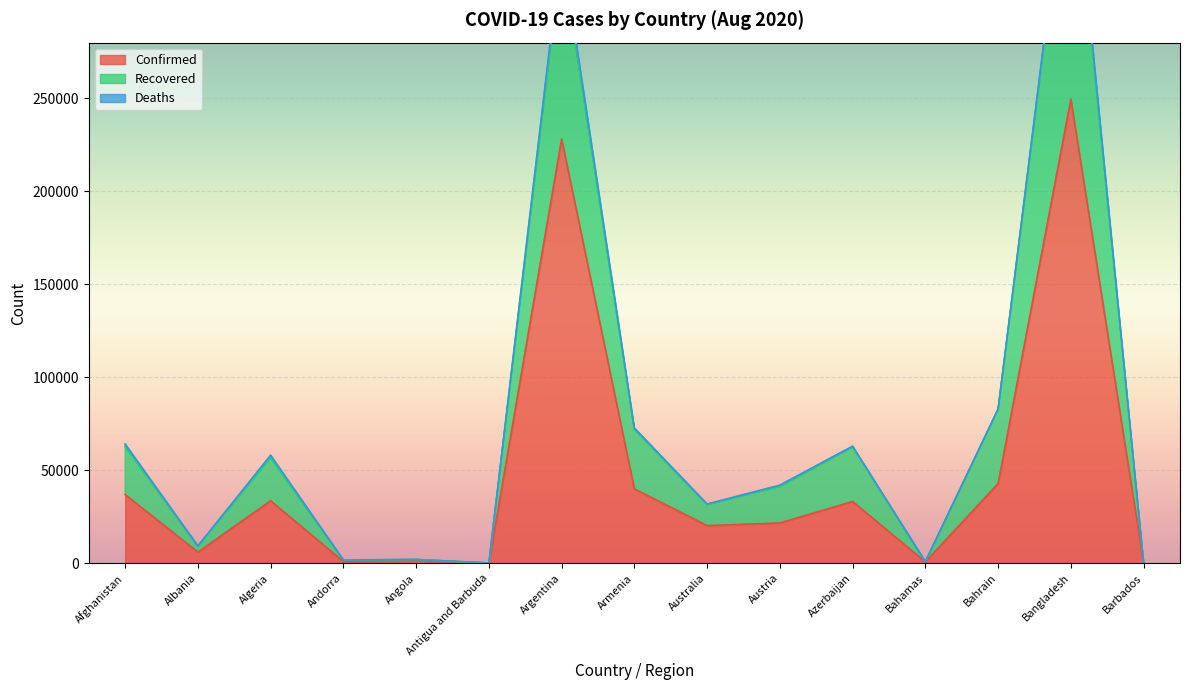

True or false: Confirmed has a value of 35537 at Austria.

False